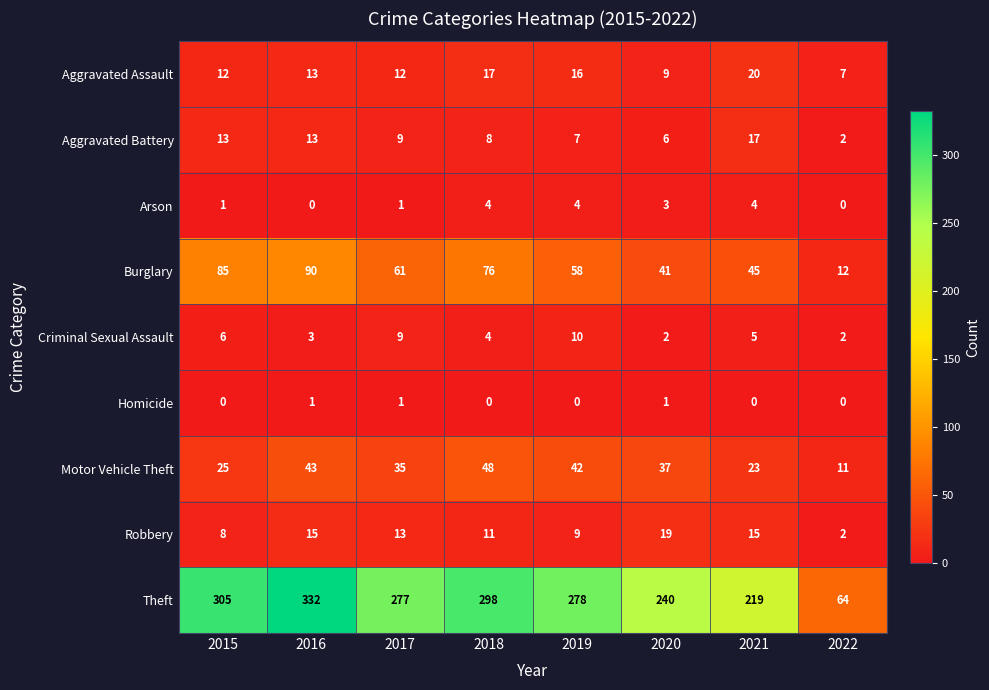

What is the total value across all series at 2019?

424